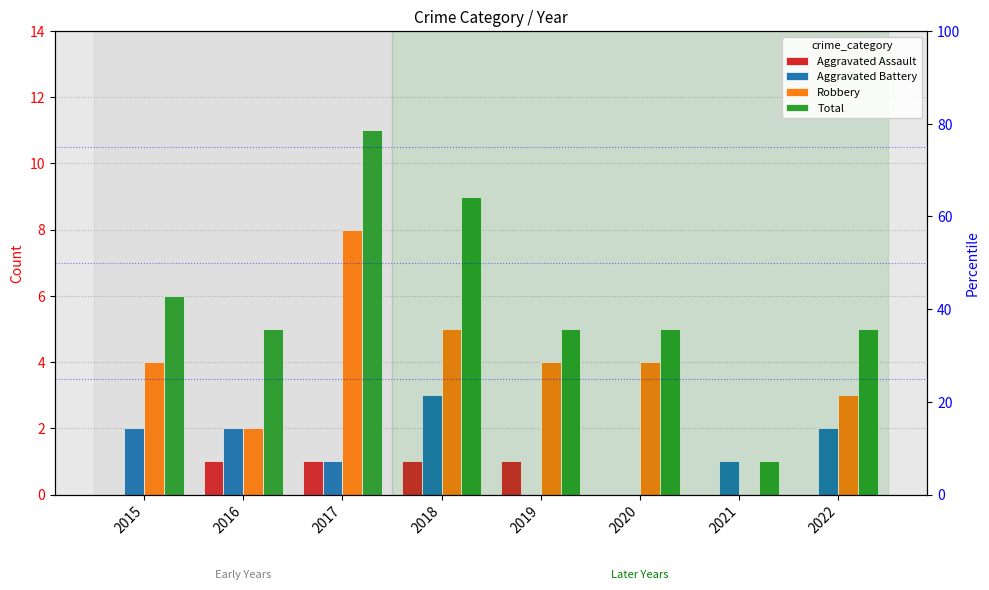

Where does the Robbery series first go above 4?

2017